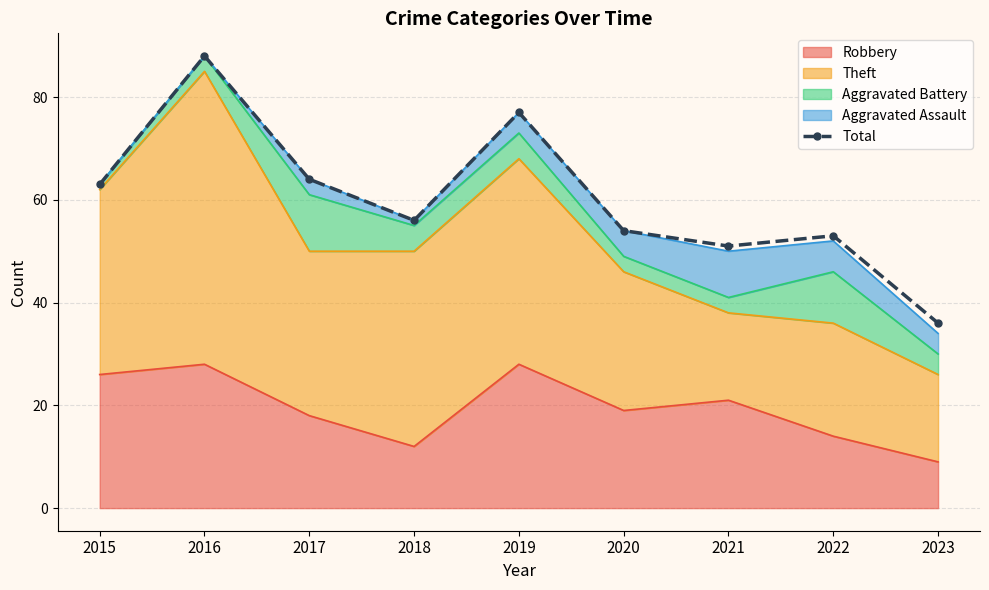

Reading left to right, what are all the values shown in this chart?

63	88	64	56	77	54	51	53	36